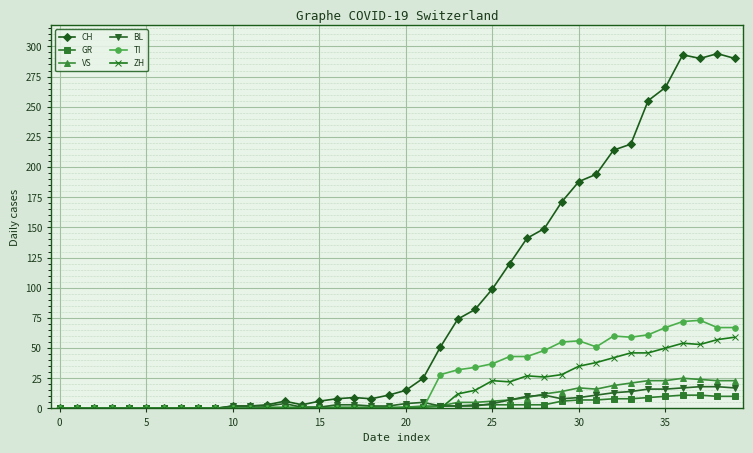

True or false: CH has more than 2 interior local peaks.

True